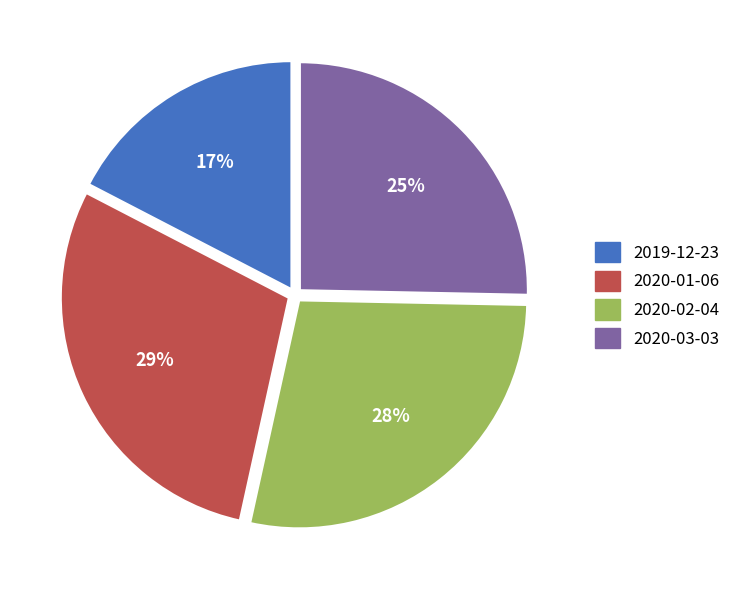

Is there a majority slice in this chart?

No